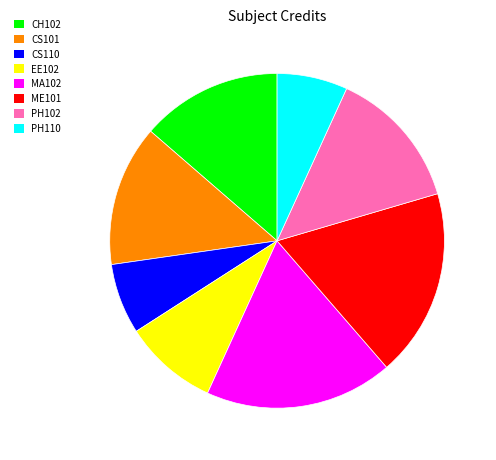

Does PH102 represent more than half of the total?

No